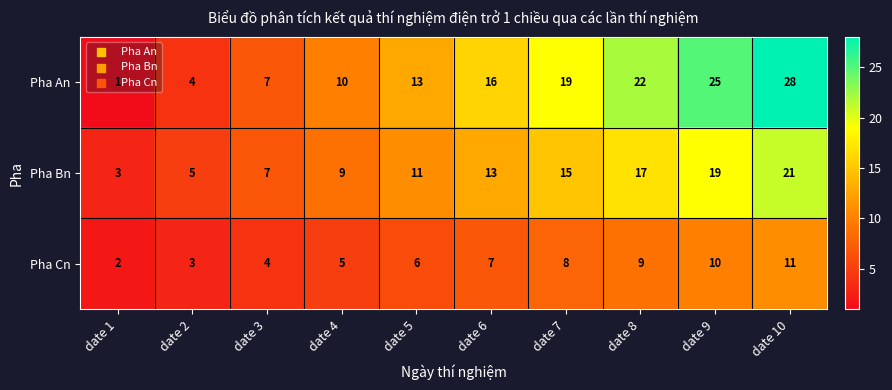

Is it true that Pha An equals 29 at date 8?

False